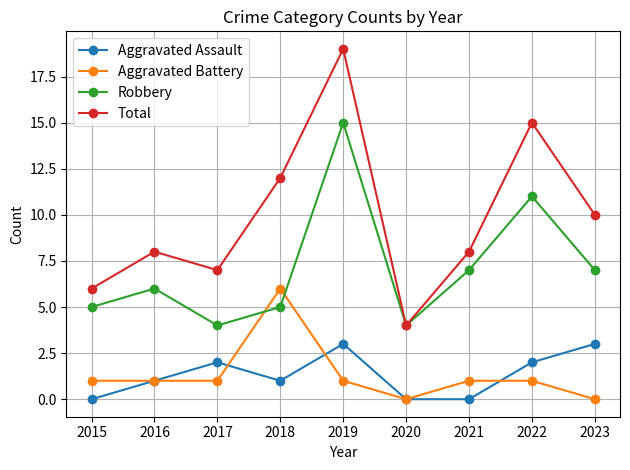

List the series in order of their peak value, highest first.

Total, Robbery, Aggravated Battery, Aggravated Assault